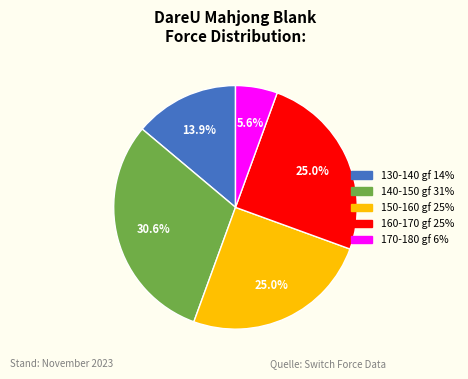

Is there a majority slice in this chart?

No